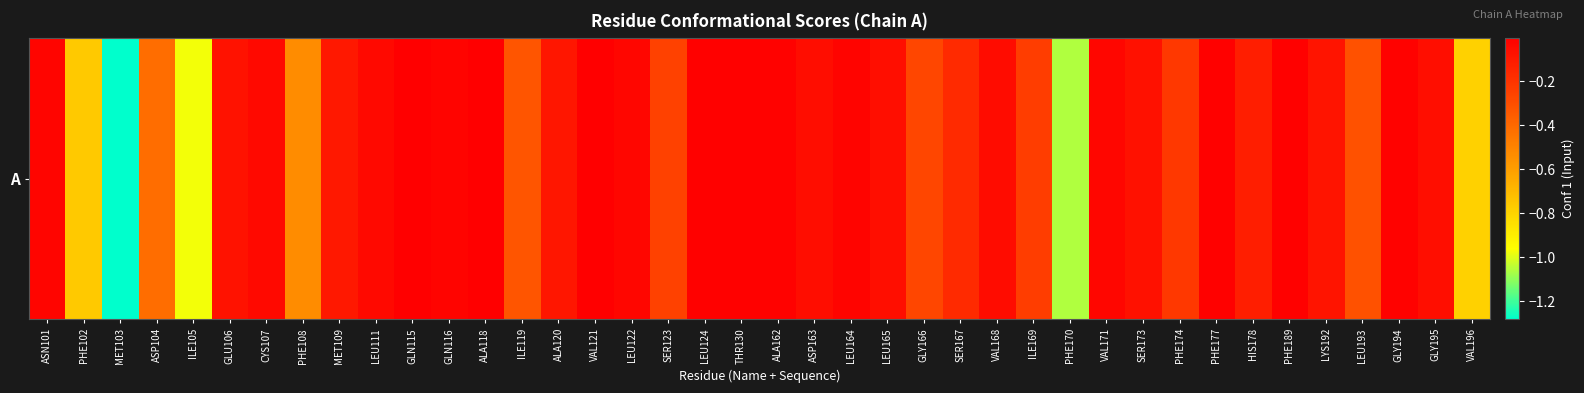

What is the sum of the values at PHE189 and ASP104?

-0.4